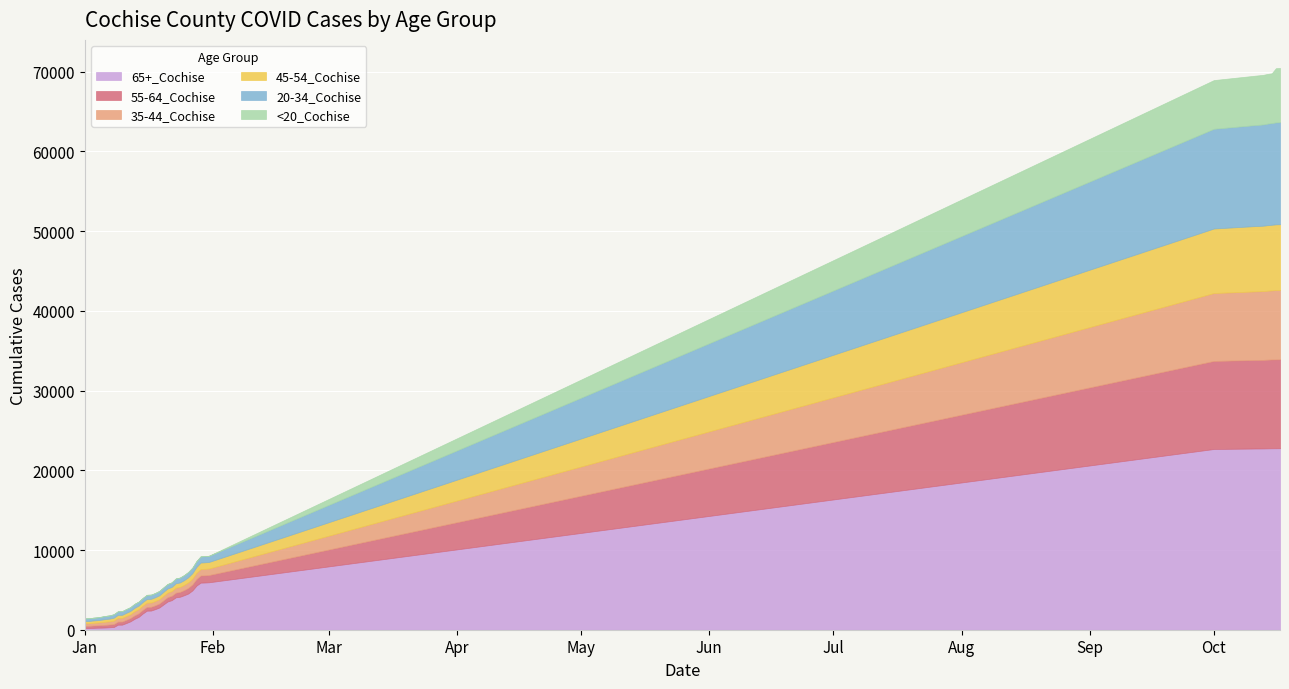

Is the value of 20-34_Cochise at 9 greater than the value of 65+_Cochise at 37?

No